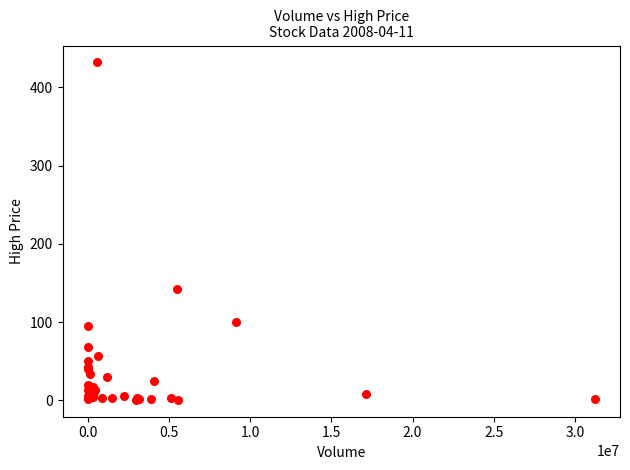

What Y value in the scatter plot is closest to 216?

142.0